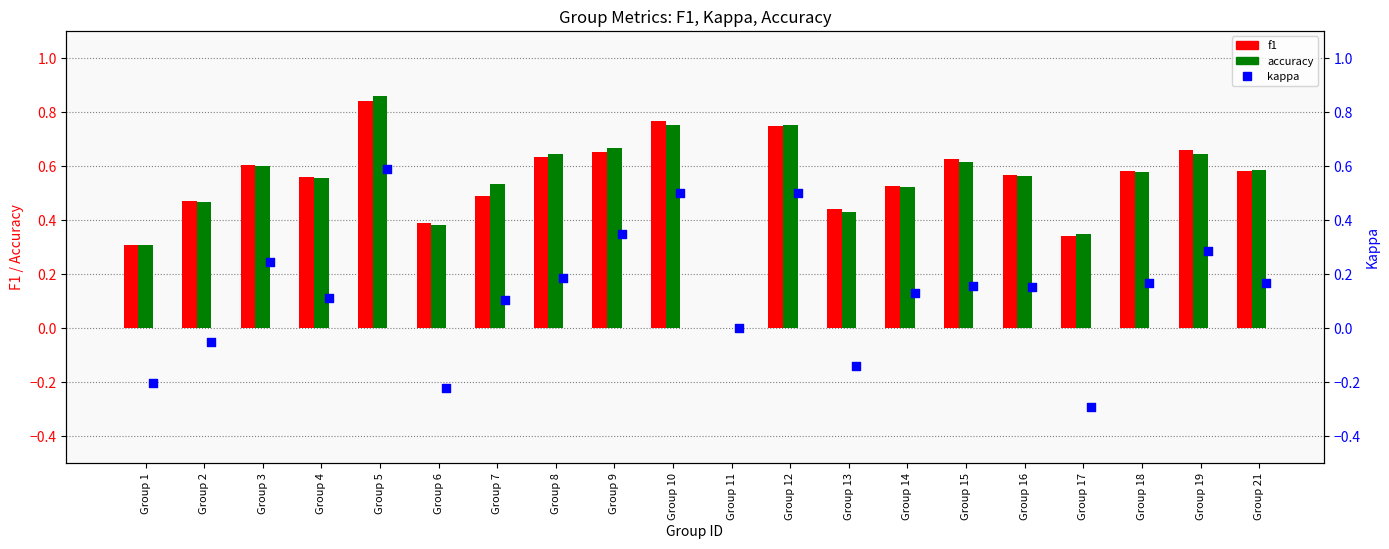

What is the total value across all series at Group 9?

1.7